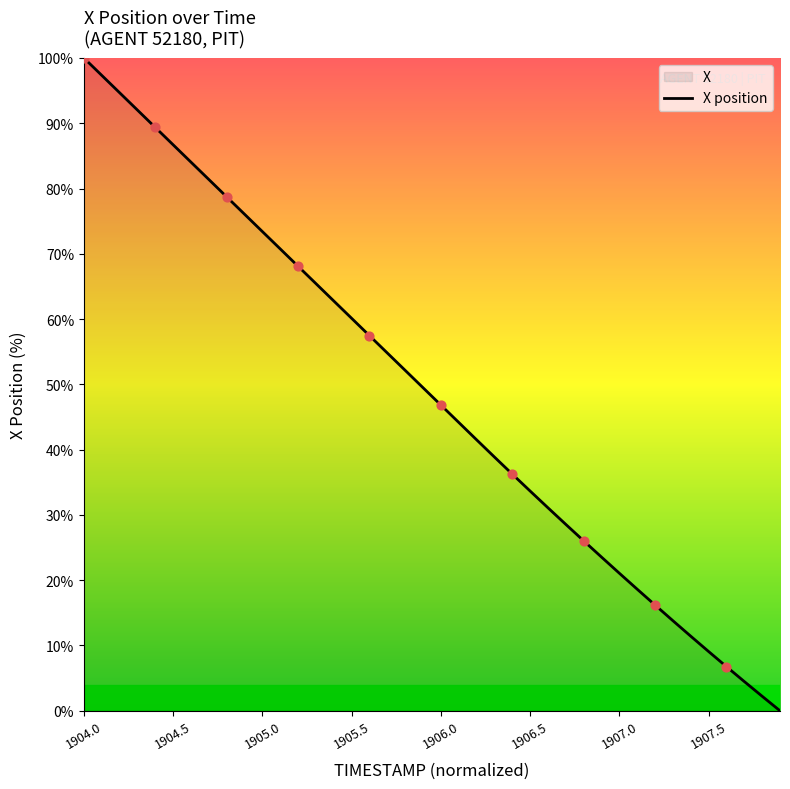

At which category does the chart reach its peak across all series?

1904.0